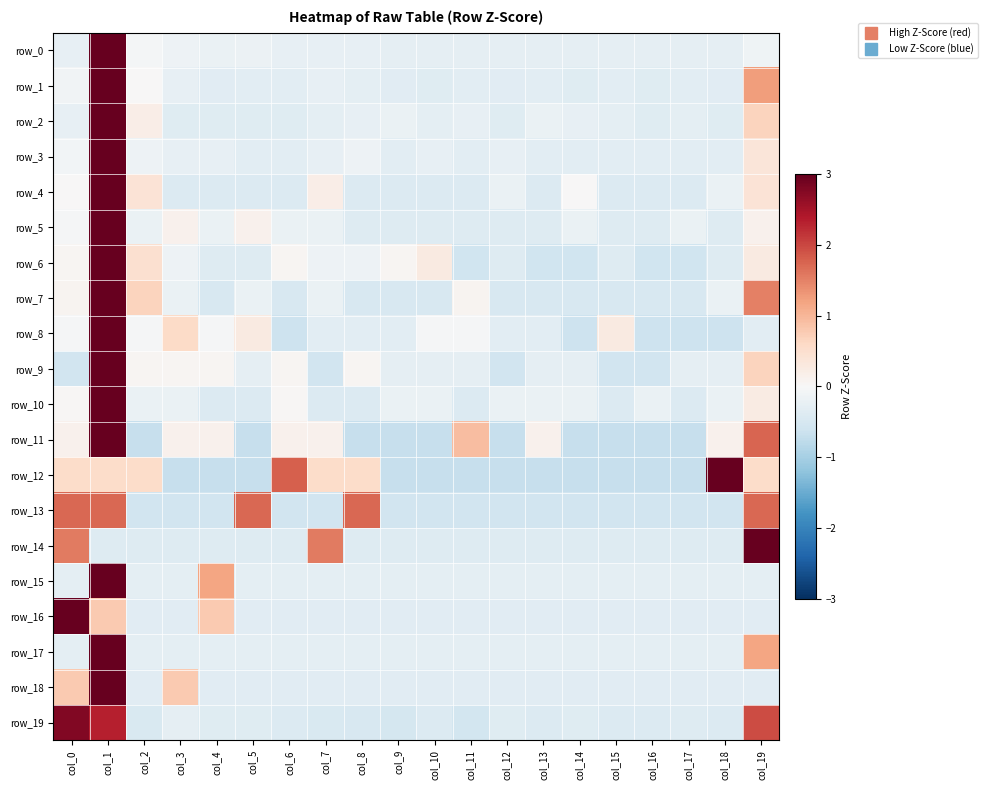

What is the difference between the row_18 values at col_0 and col_12?

1.1